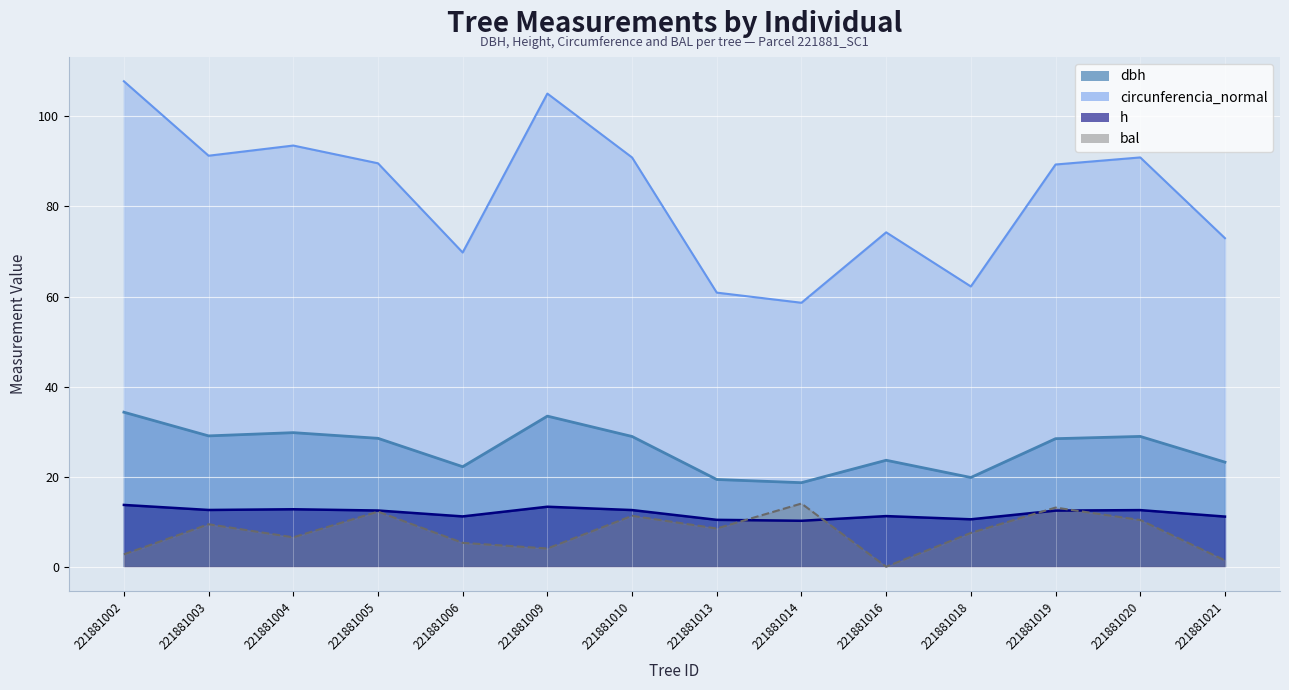

At which category is the sum across all series the highest?

221881002